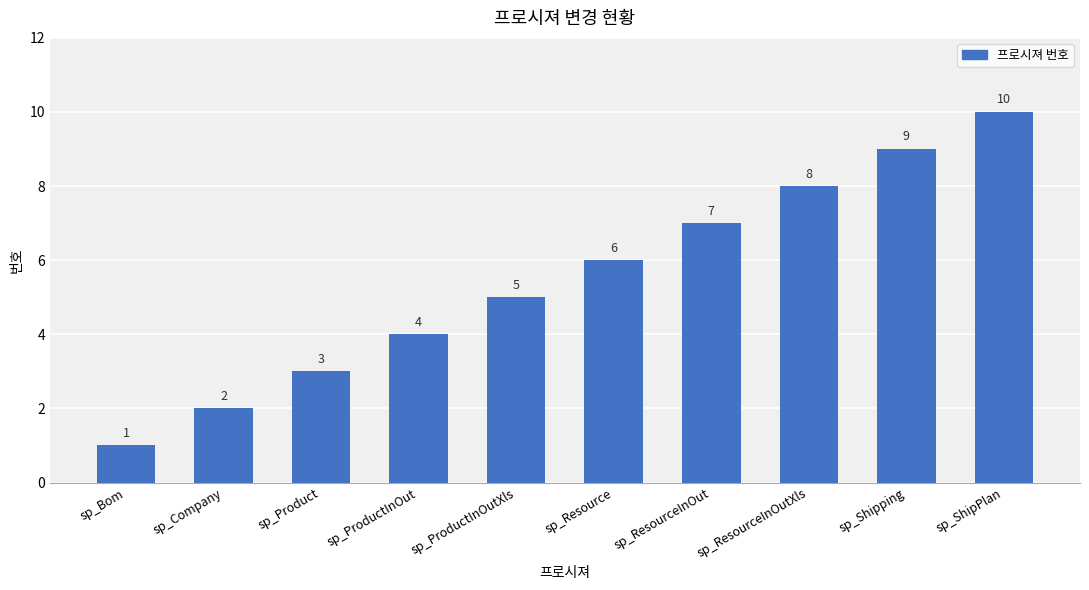

What is the value of the 3rd bar from the left?

3